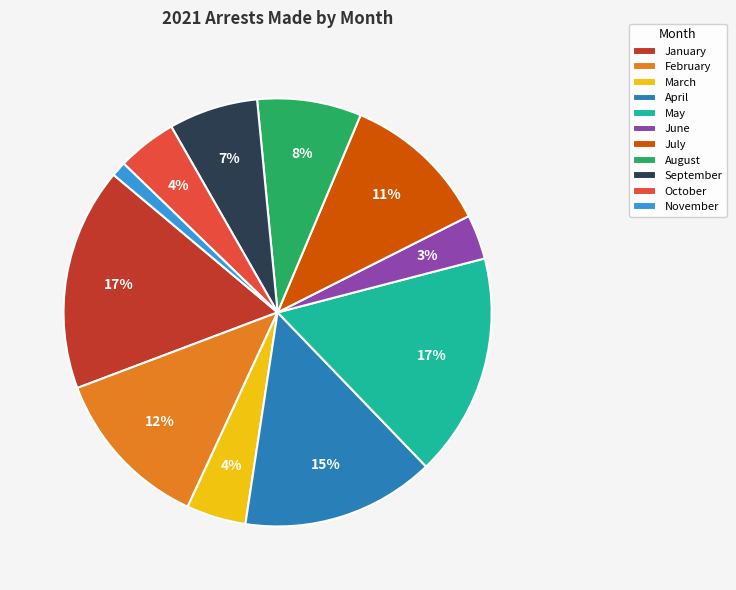

How many slices are in this pie chart?

11